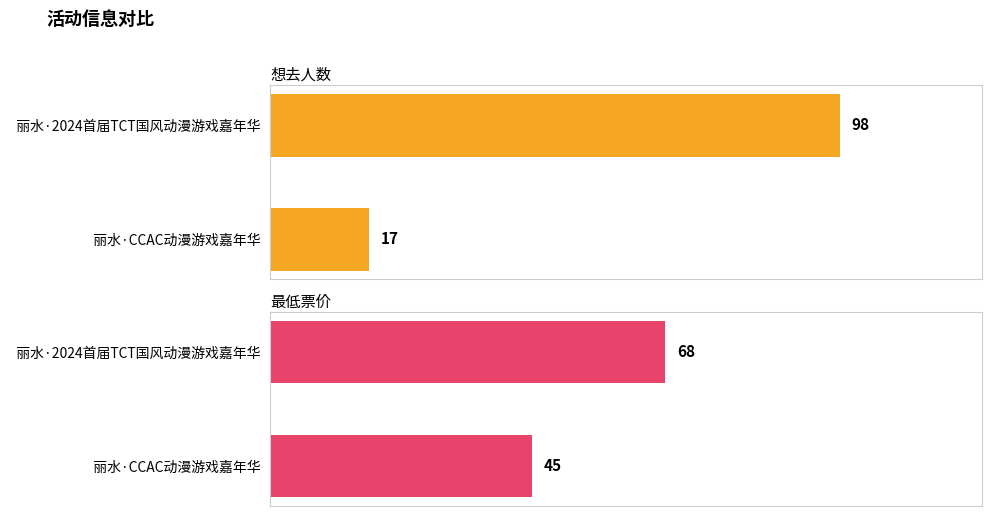

What is the sum of the 最低票价 values at 丽水·CCAC动漫游戏嘉年华 and 丽水·2024首届TCT国风动漫游戏嘉年华?

113